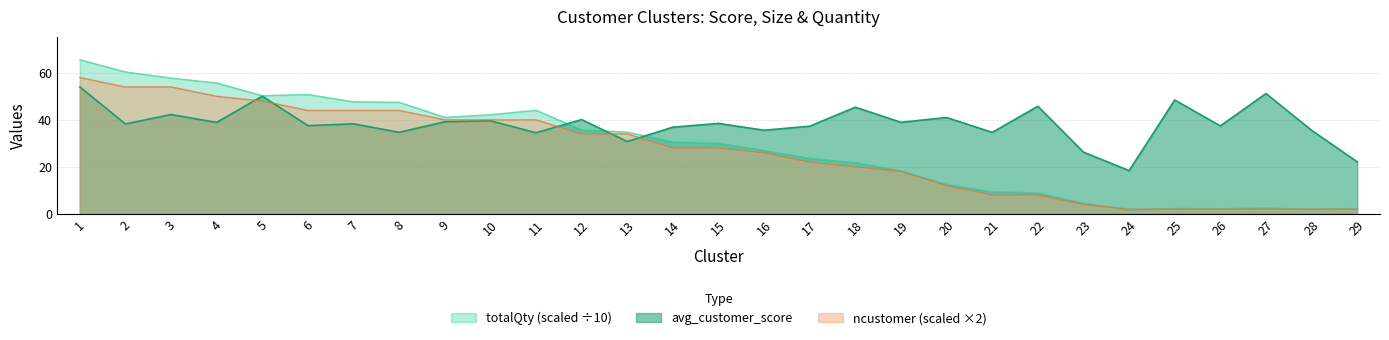

What is the total value across all series at 14?

95.5